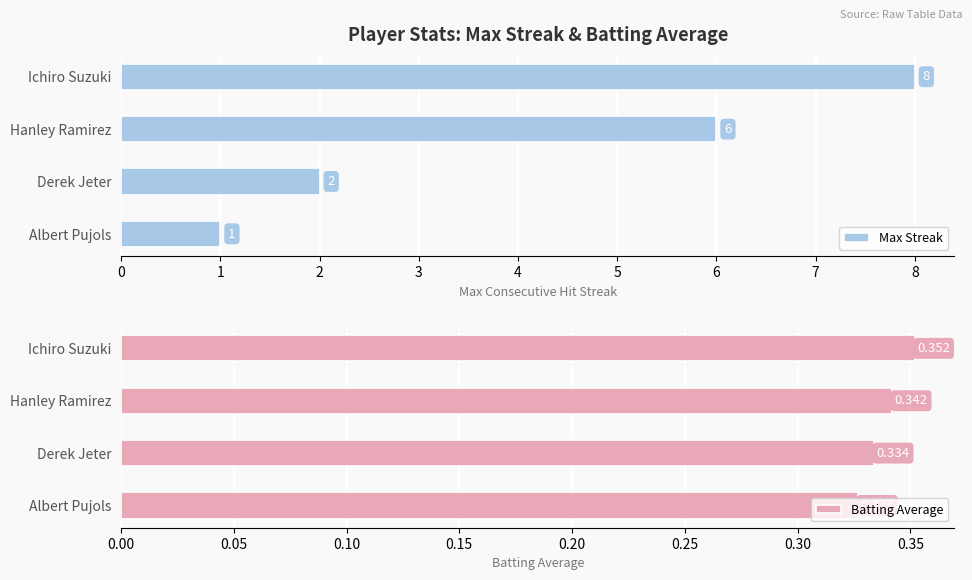

How many data points in Max Streak are above 6?

1